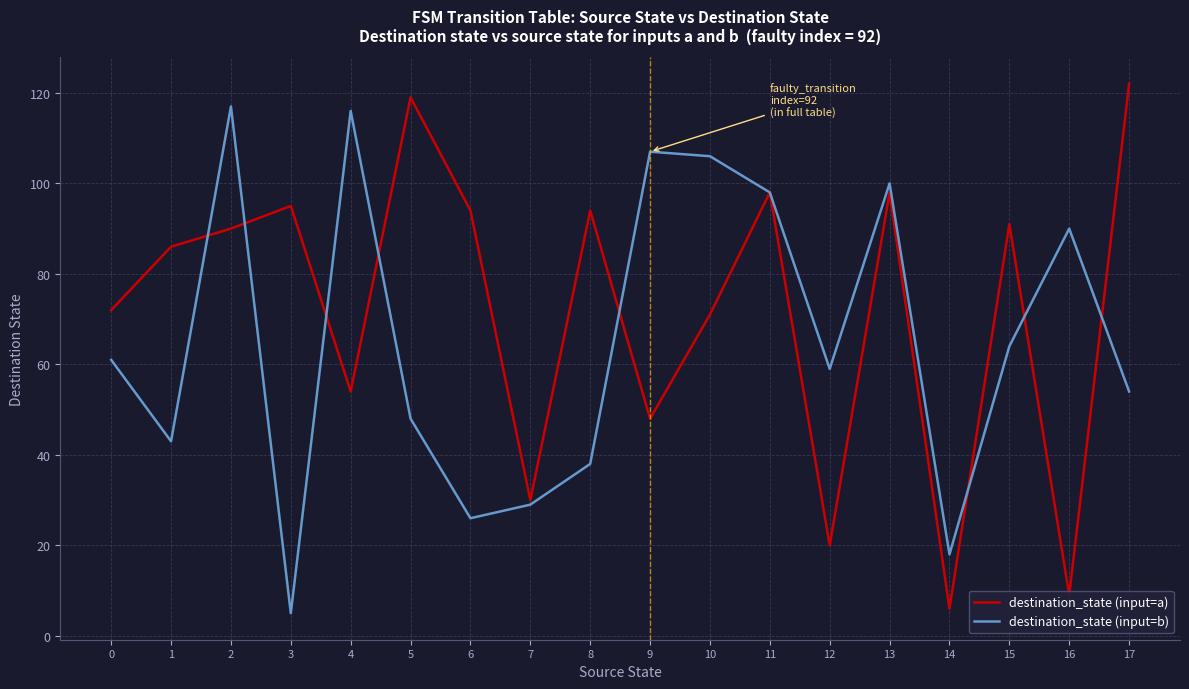

What are all the series names shown in the legend?

destination_state (input=a), destination_state (input=b)